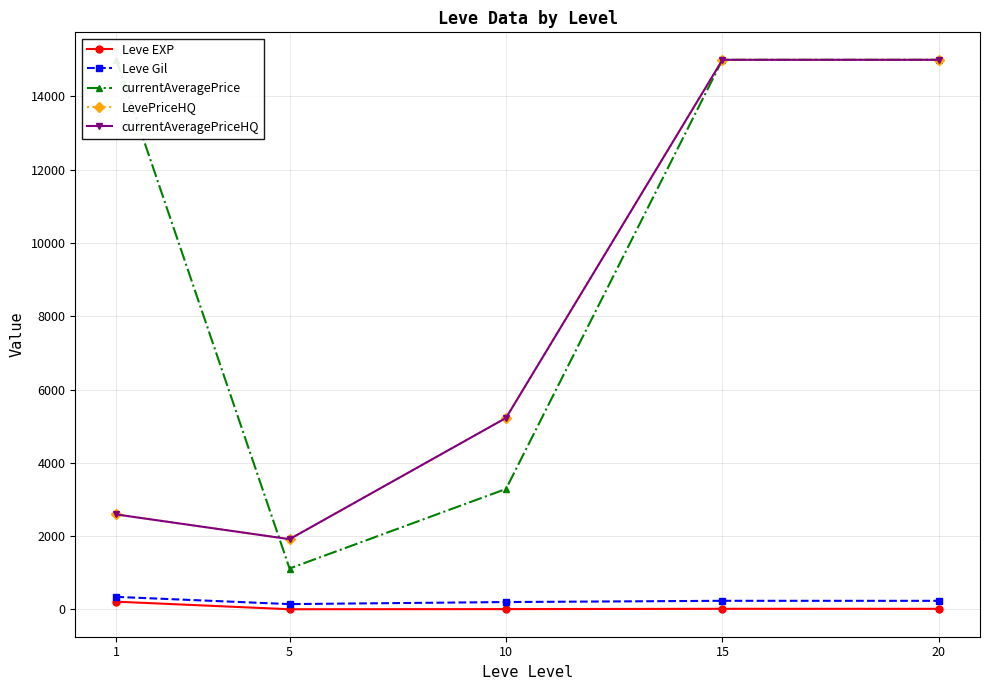

Between 1 and 20, which is larger?

1